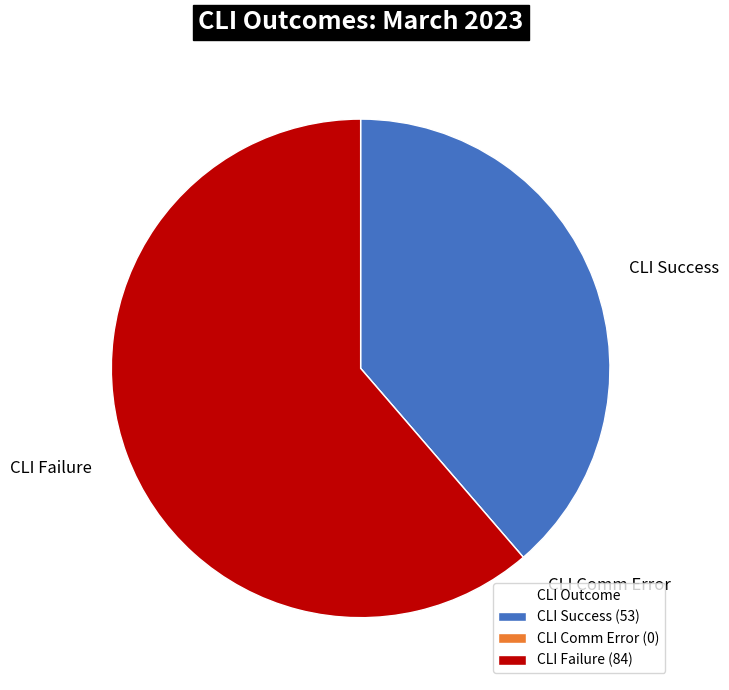

Is it true that CLI Failure is 61% of the pie?

True